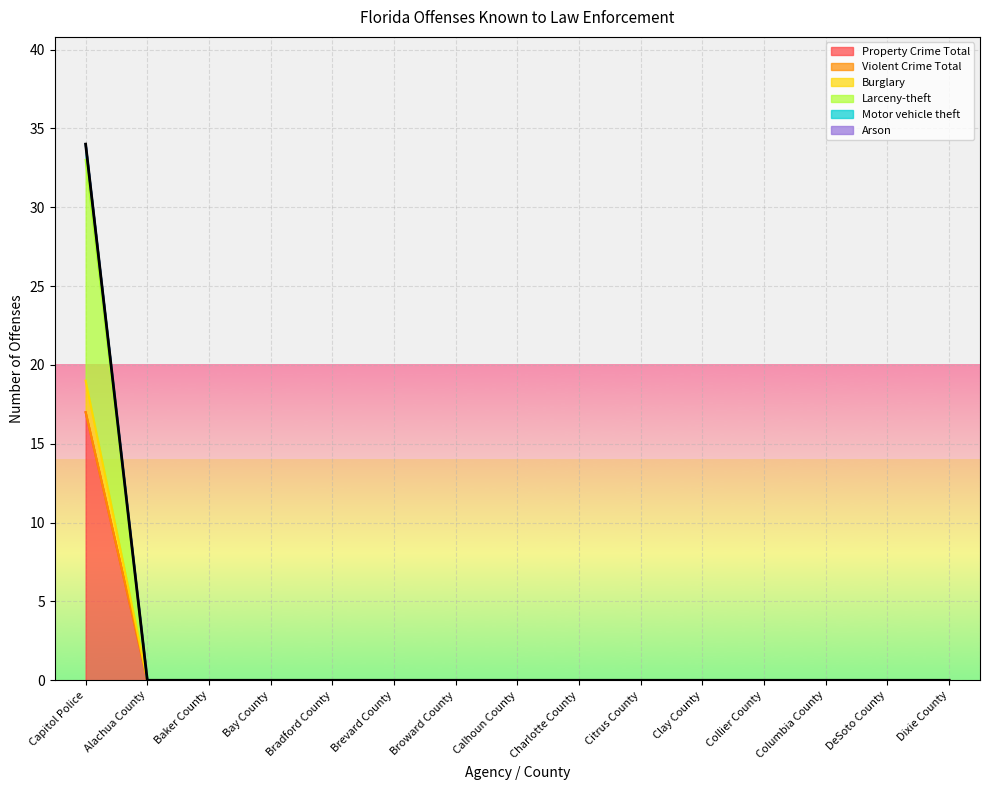

What is the label of the 15th point from the right?

Capitol Police